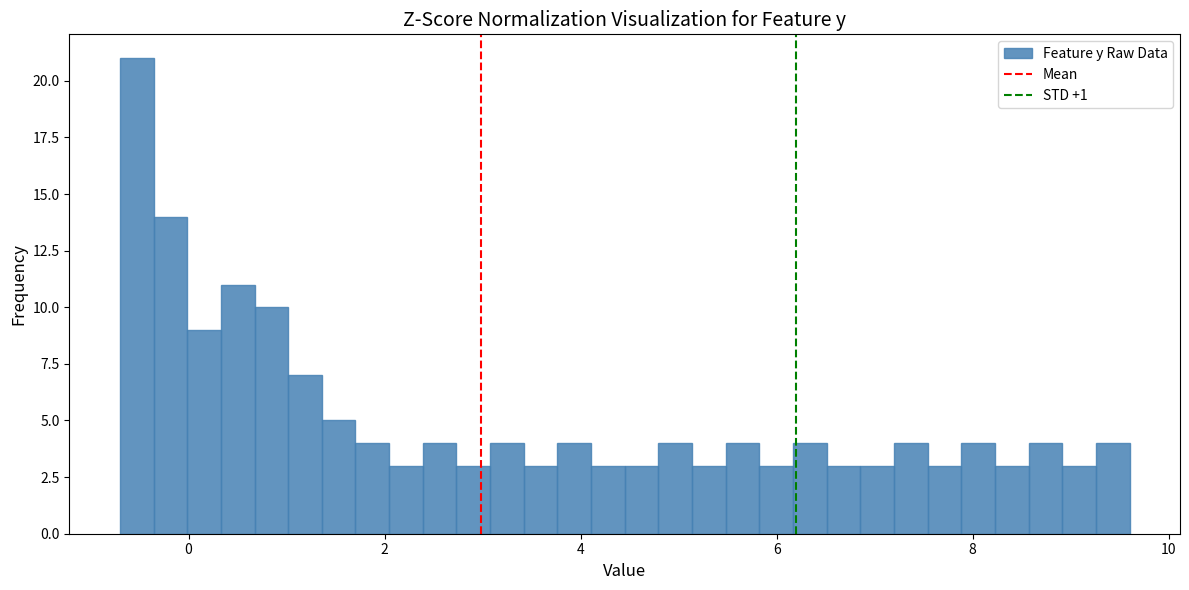

Read against the x-axis, roughly where is the centre of the tallest bar?

-0.6